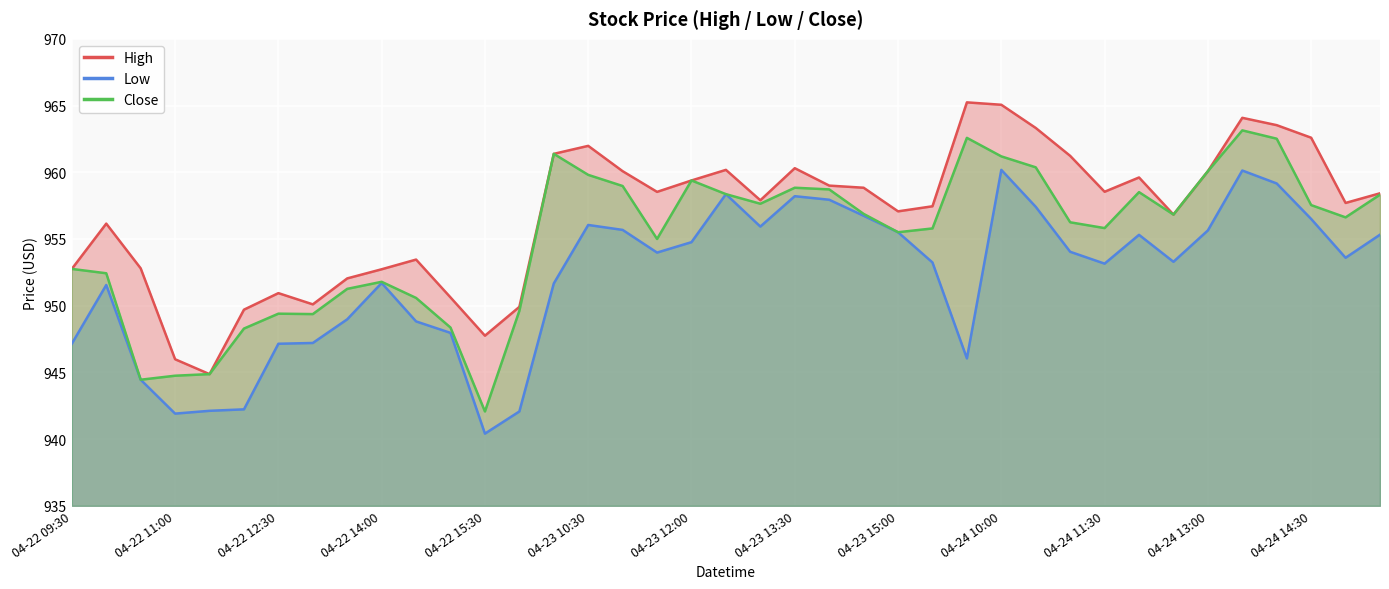

Between 04-24 11:00 and 04-24 10:00, which is larger?

04-24 10:00